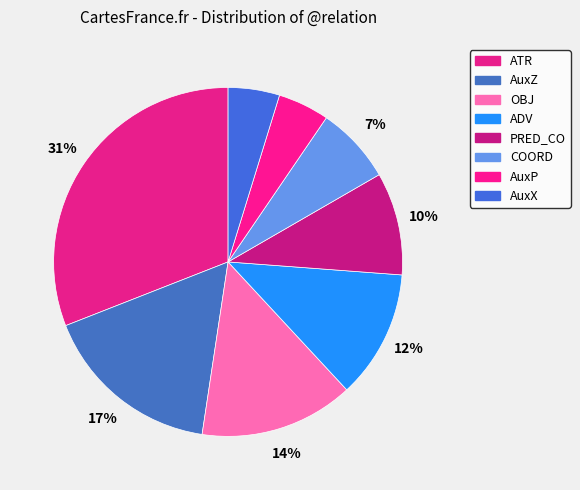

How many segments does this pie chart have?

8